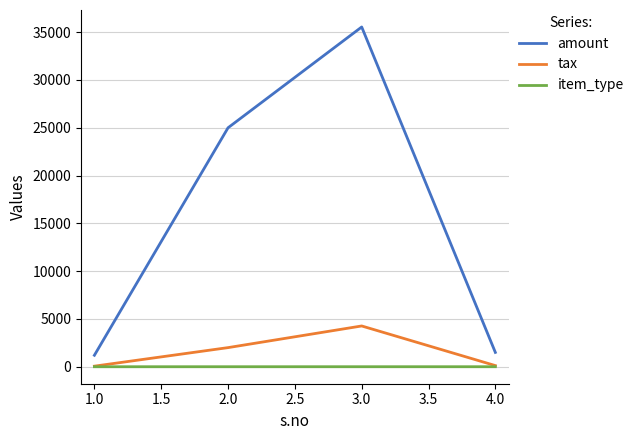

True or false: amount and tax intersect in this chart.

False